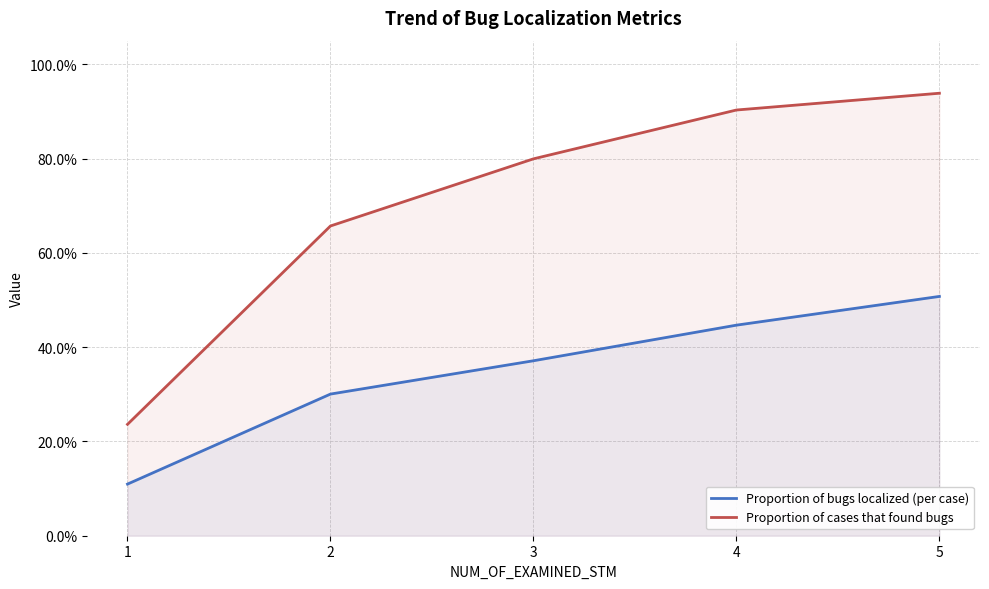

Rank the series by their maximum value, from lowest to highest.

Proportion of bugs localized (per case), Proportion of cases that found bugs